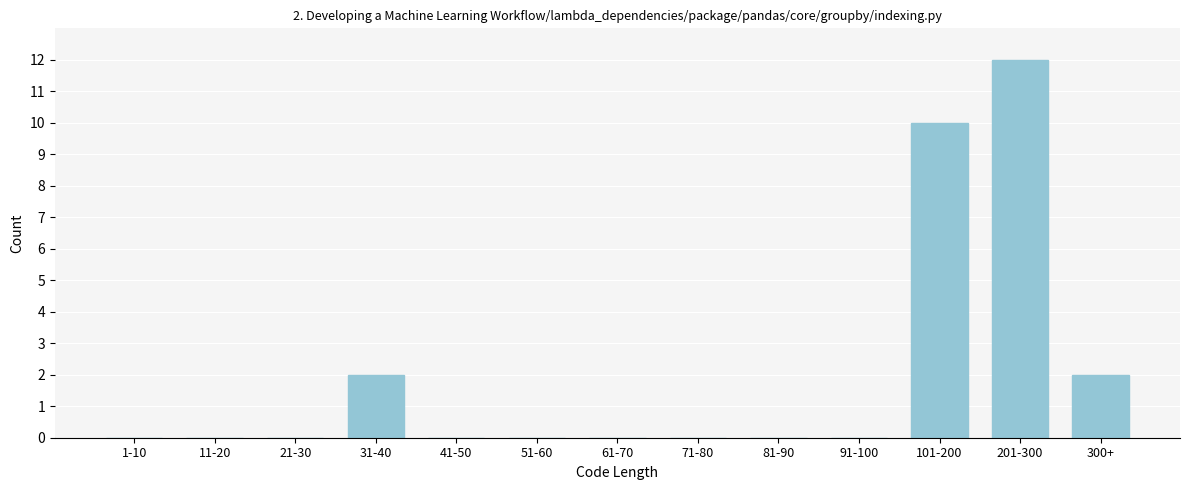

Reading left to right, list all the values displayed in this chart.

1-10=0	11-20=0	21-30=0	31-40=2	41-50=0	51-60=0	61-70=0	71-80=0	81-90=0	91-100=0	101-200=10	201-300=12	300+=2